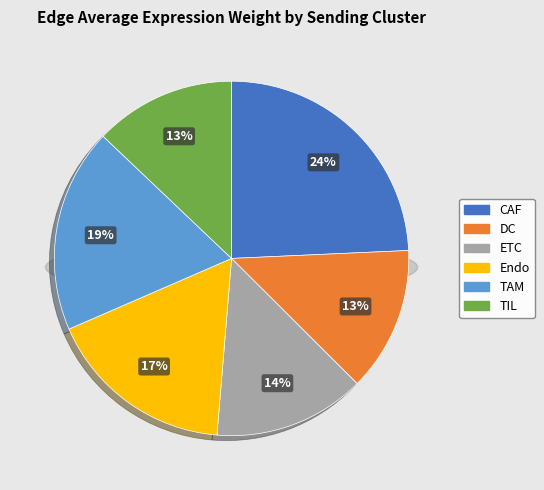

Rank the categories by value from highest to lowest.

CAF, TAM, Endo, ETC, DC, TIL